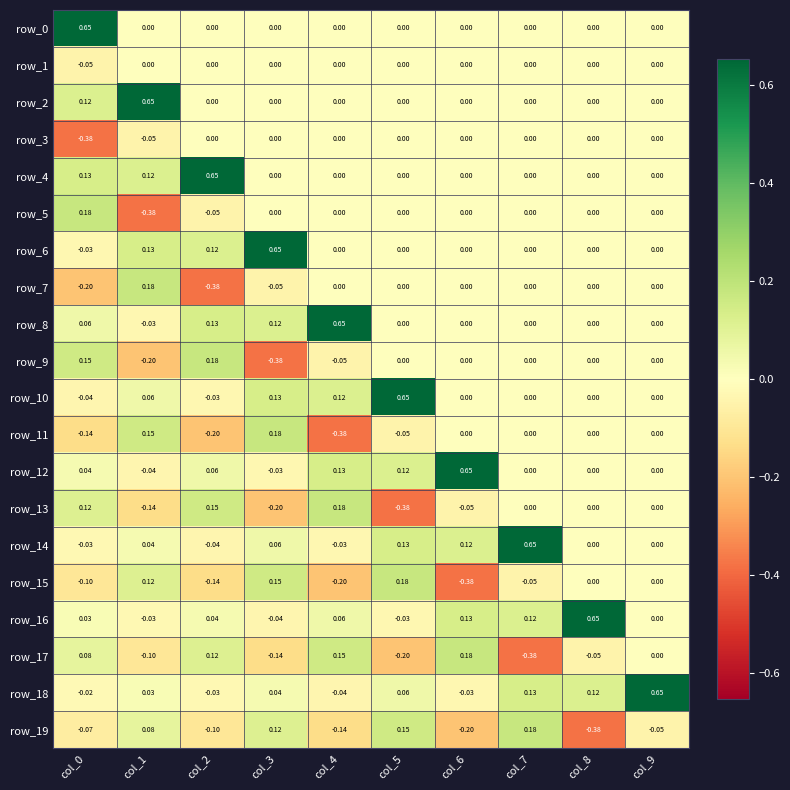

Is the value of row_6 at col_0 greater than the value of row_19 at col_1?

No